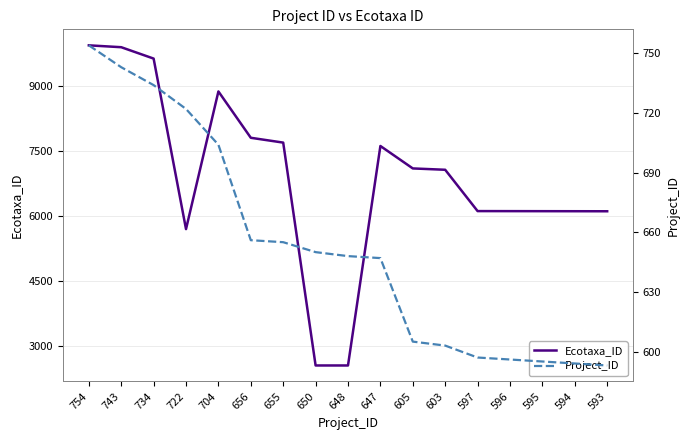

Which series has the largest total across all categories?

Ecotaxa_ID